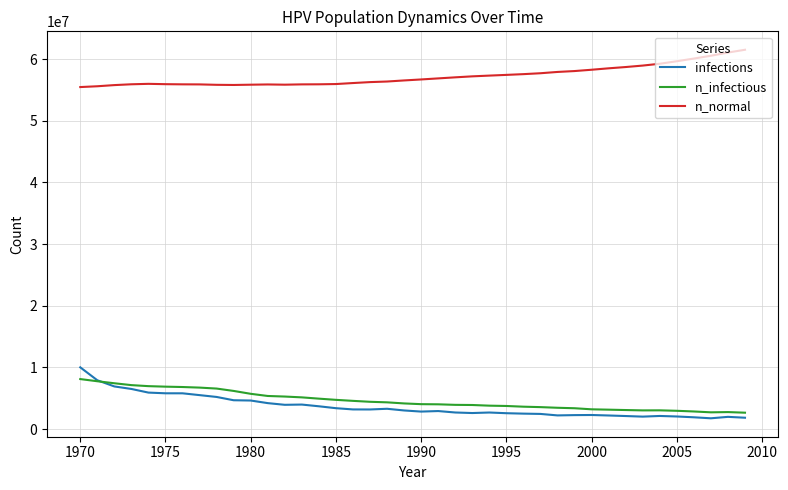

What is the minimum value for n_infectious?

2648457.5